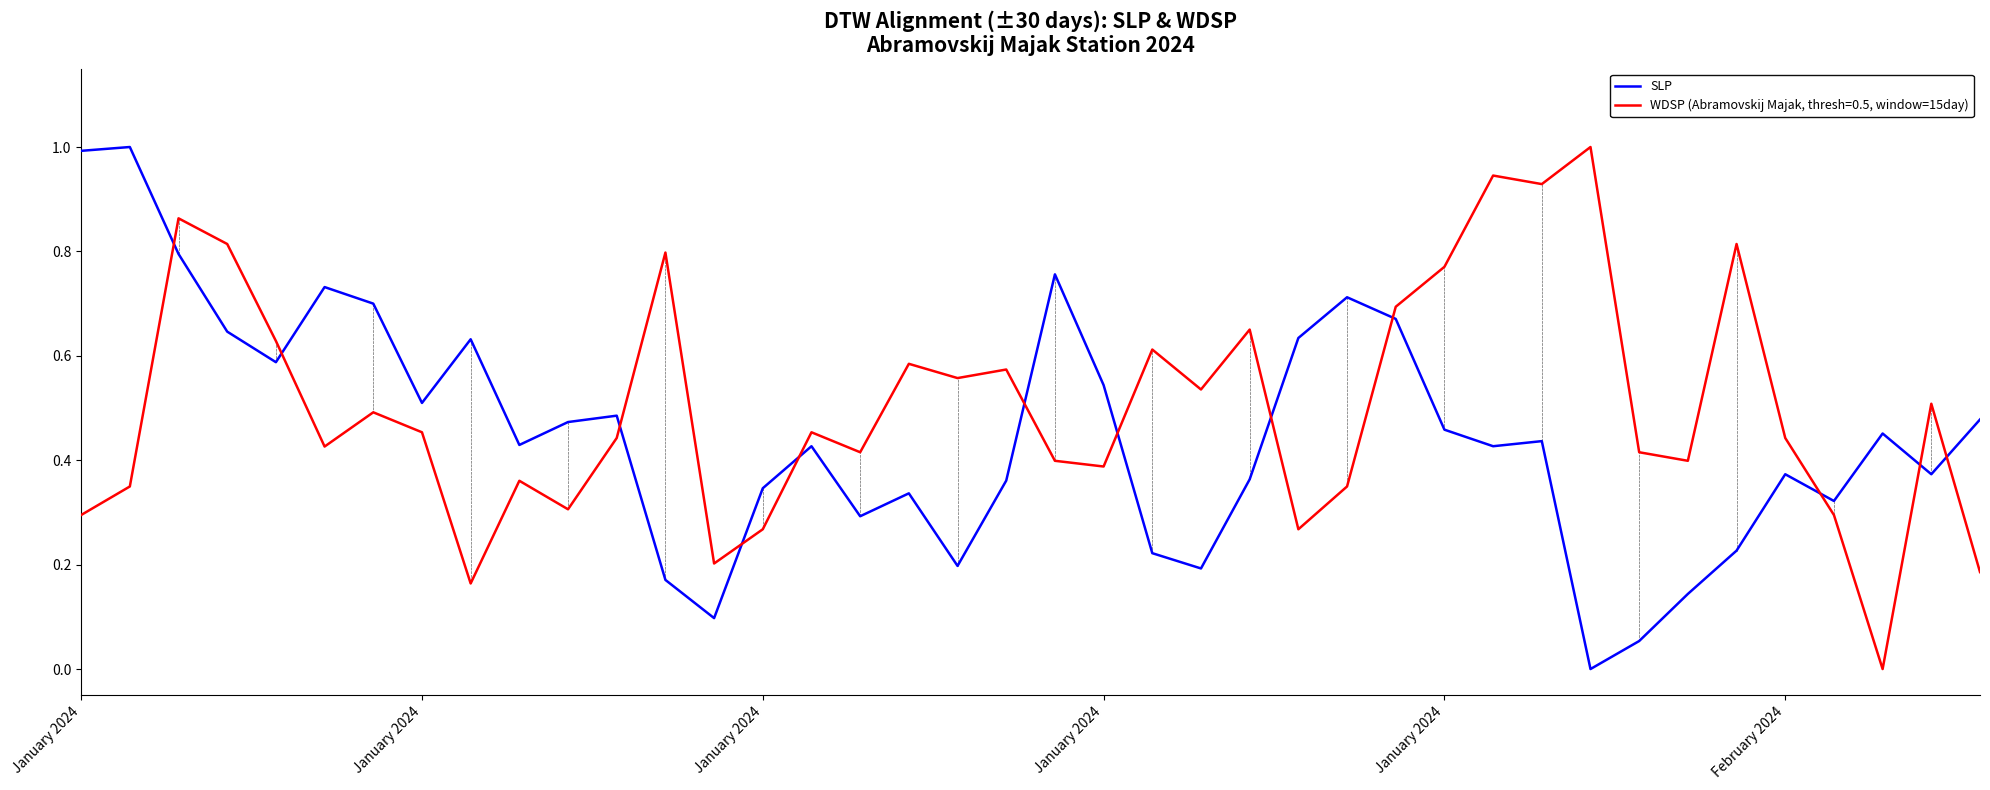

True or false: WDSP (Abramovskij Majak, thresh=0.5, window=15day) and SLP intersect in this chart.

True